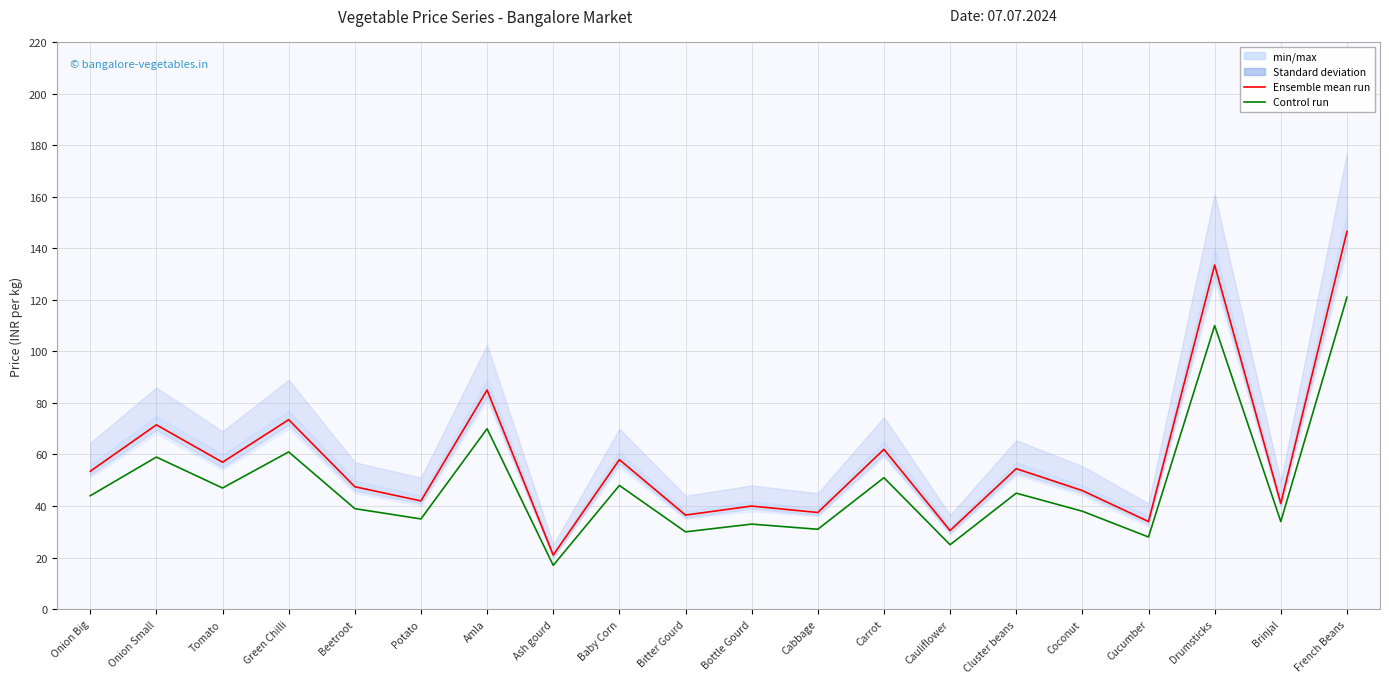

Read the Control run value at Coconut.

38.0